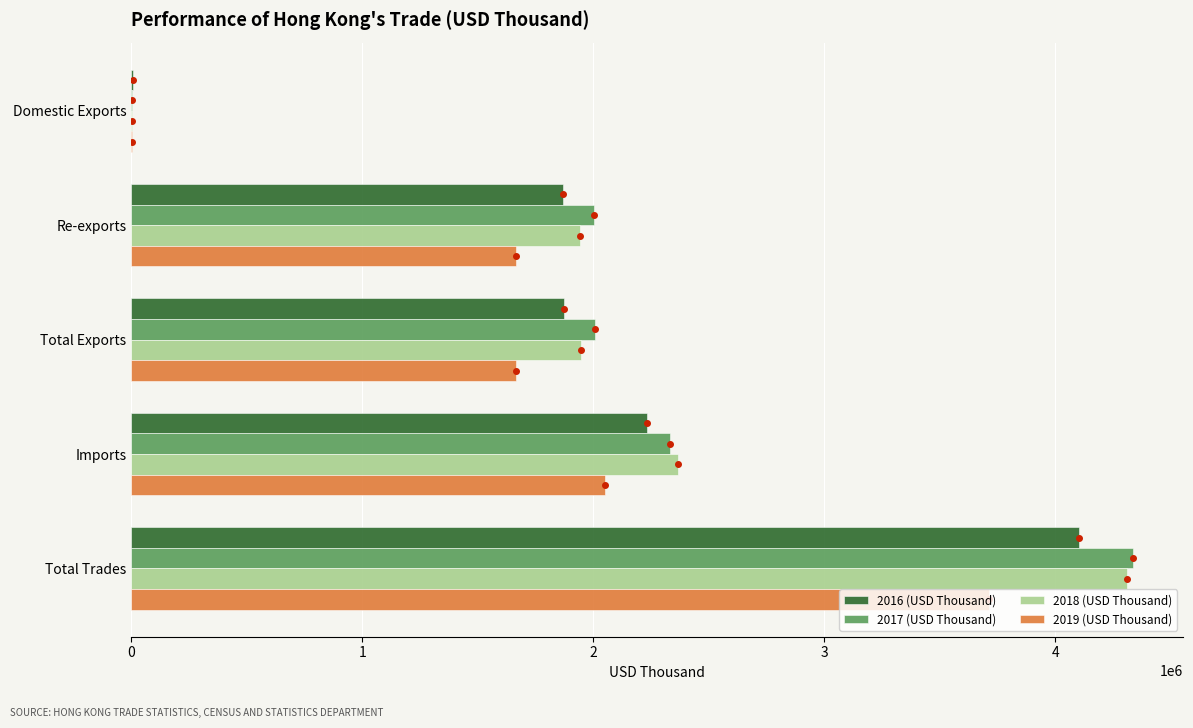

Is the value of 2017 (USD Thousand) at Total Trades greater than the value of 2016 (USD Thousand) at Re-exports?

Yes